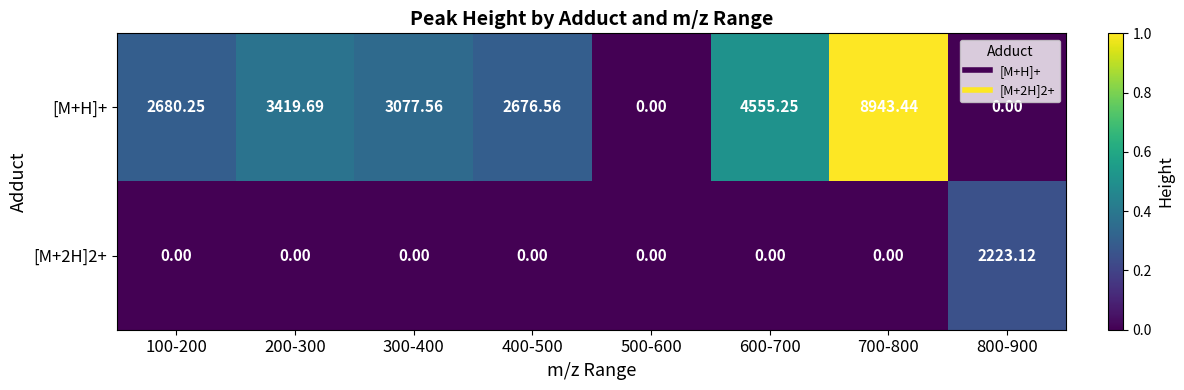

Between 200-300 and 400-500, which series saw the biggest shift?

[M+H]+